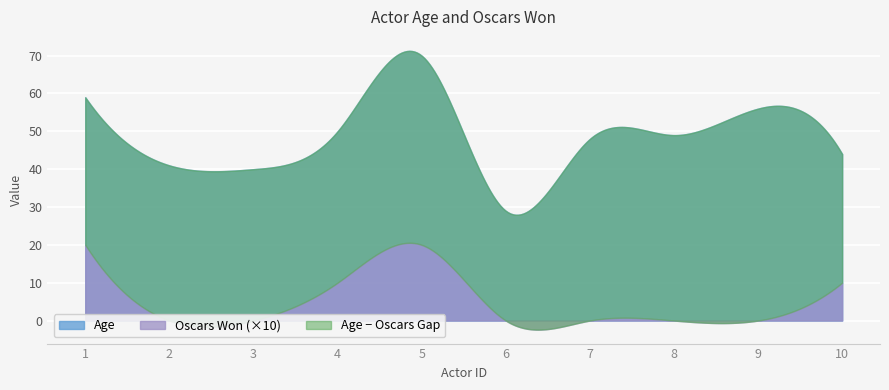

Reading right to left, what are all the values shown in this chart?

Age: 44	56	49	48	29	70	50	40	41	59
Oscars_Won: 1	0	0	0	0	2	1	0	0	2